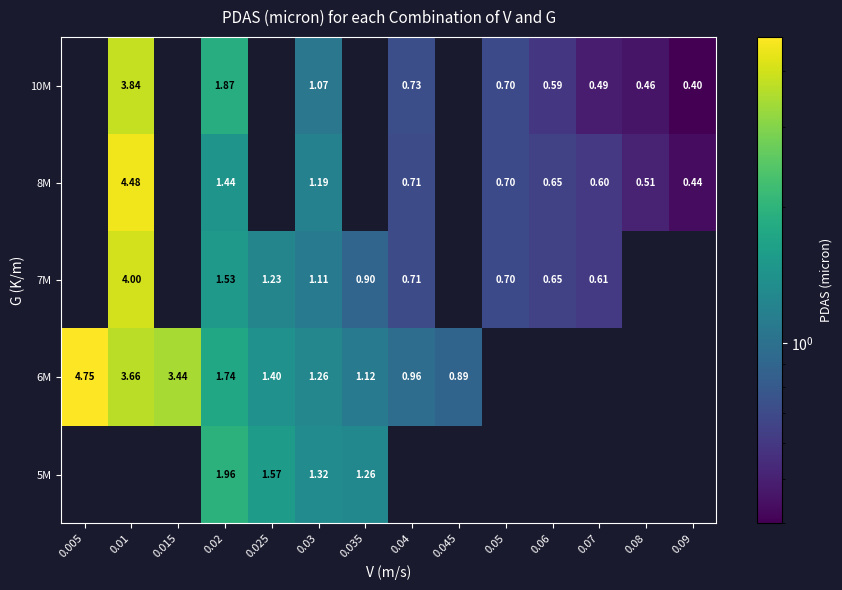

How many values in the 6M series are below 1?

2